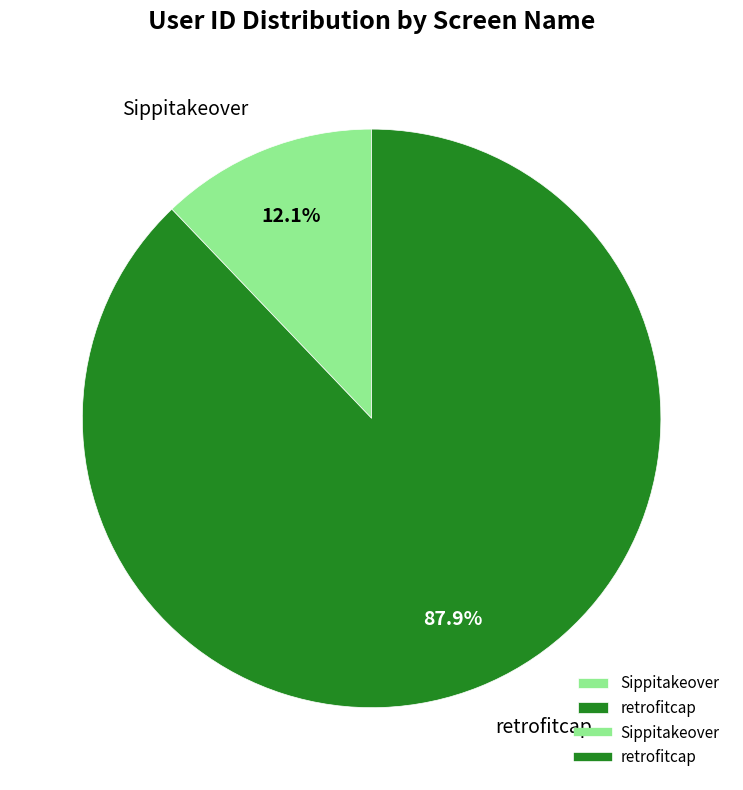

Between Sippitakeover and retrofitcap, which is larger?

retrofitcap